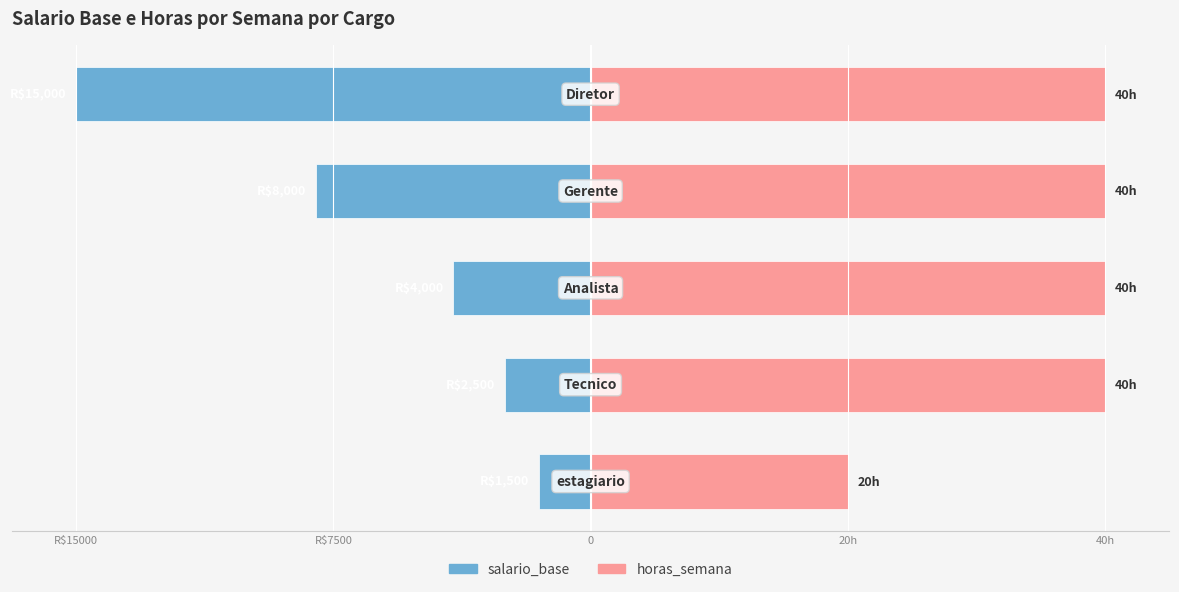

How many categories are shown in the chart?

5